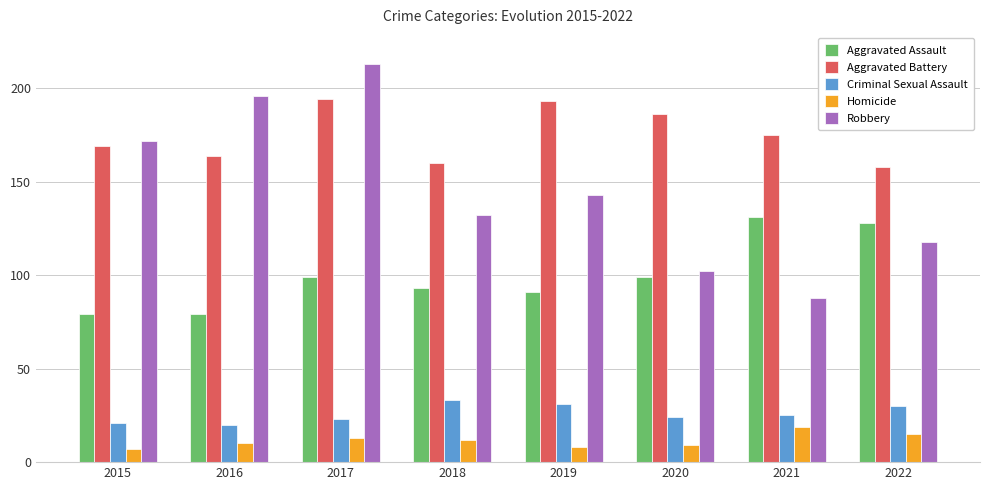

What are all the series names shown in the legend?

Aggravated Assault, Aggravated Battery, Criminal Sexual Assault, Homicide, Robbery